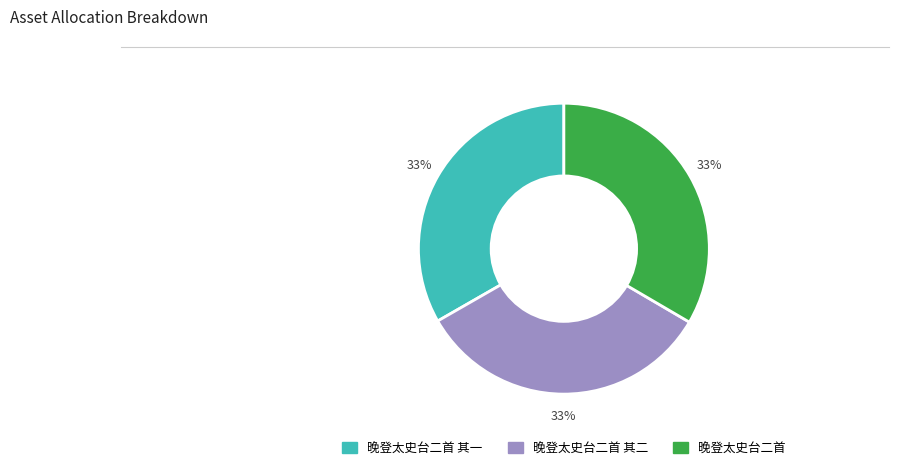

Is there any slice that represents more than half of the pie?

No